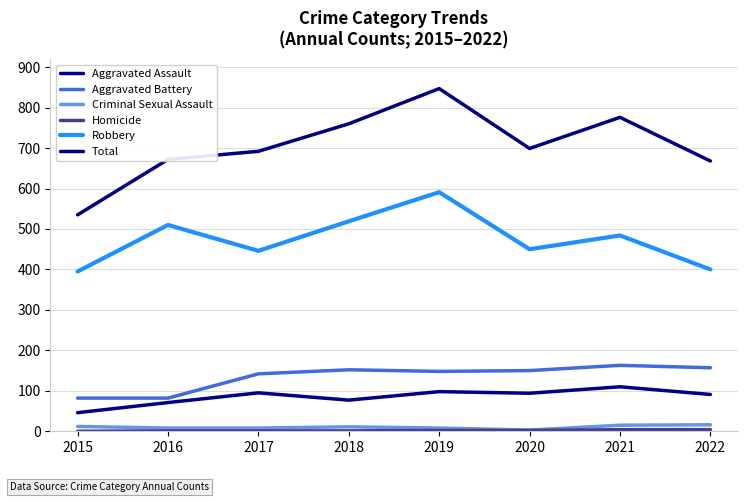

What is the difference between the highest and lowest values at 2022?

664